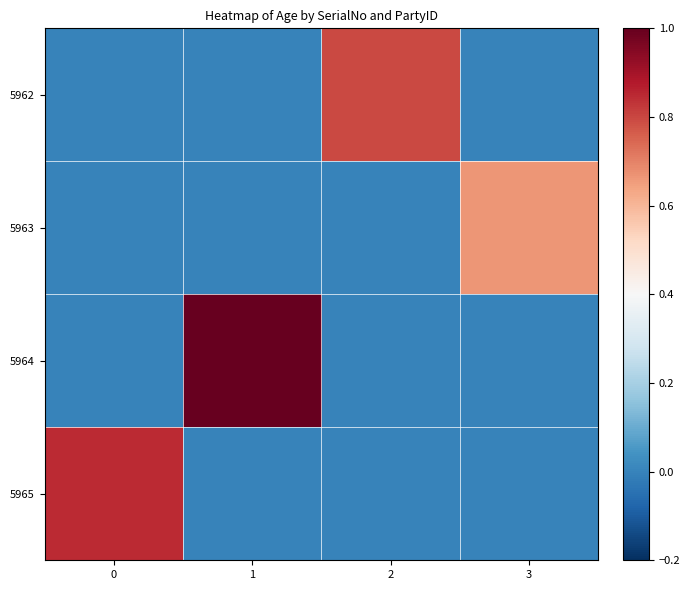

Reading left to right, transcribe all the data shown in this chart.

5962: 0=0.0	1=0.0	2=0.8	3=0.0
5963: 0=0.0	1=0.0	2=0.0	3=0.7
5964: 0=0.0	1=1.0	2=0.0	3=0.0
5965: 0=0.8	1=0.0	2=0.0	3=0.0